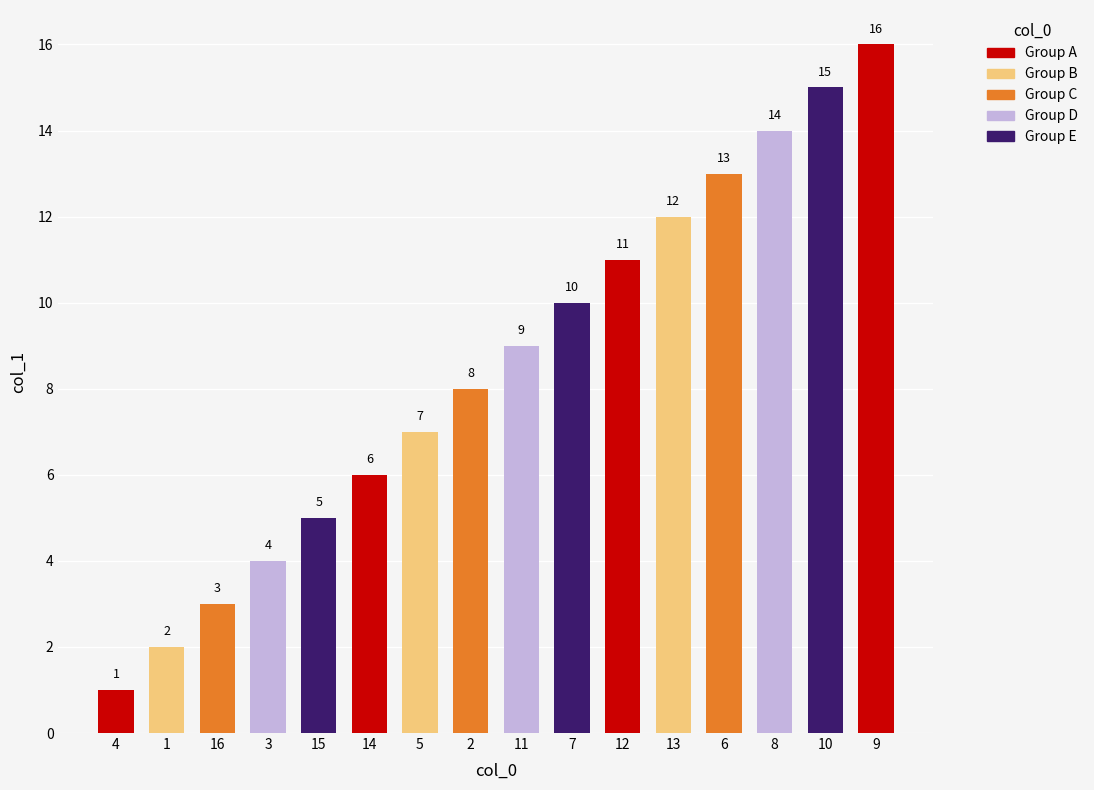

What is the change in value from 4 to 11?

+8